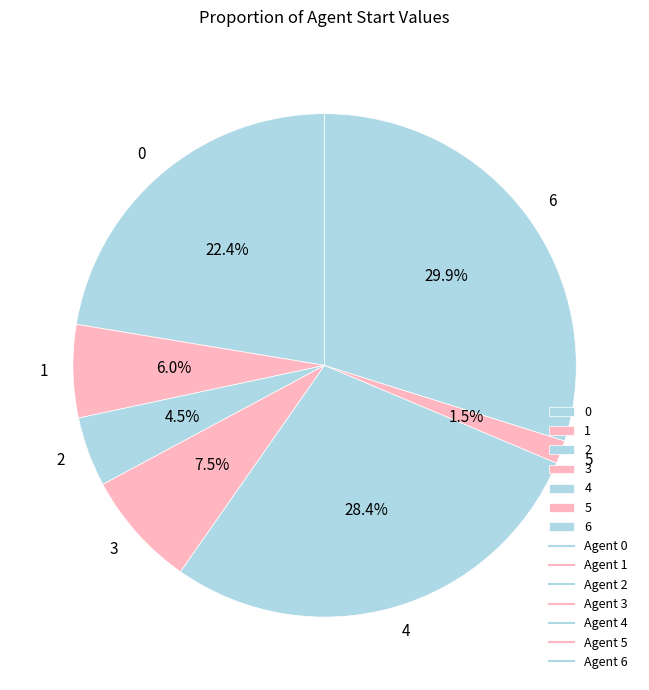

What is the ratio of the value at 5 to the value at 3?

0.2